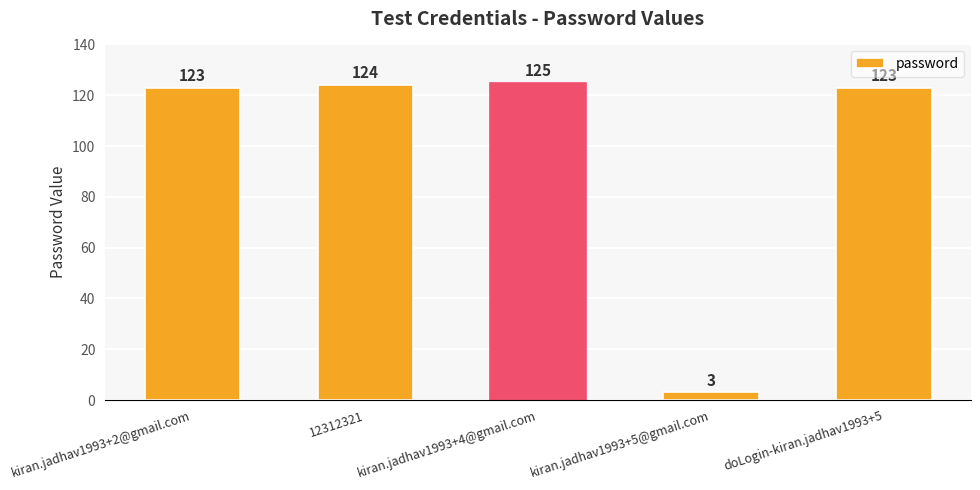

At which category does the chart reach its minimum across all series?

kiran.jadhav1993+5@gmail.com